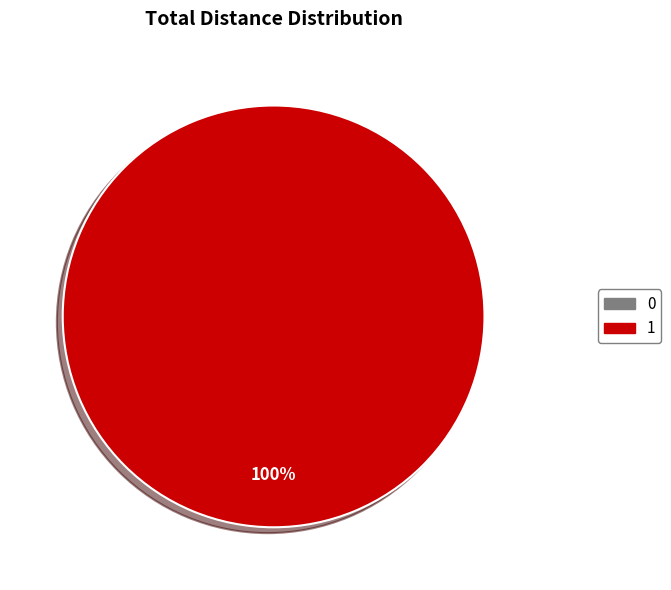

What percentage is the 1 slice, to the nearest percent?

100%